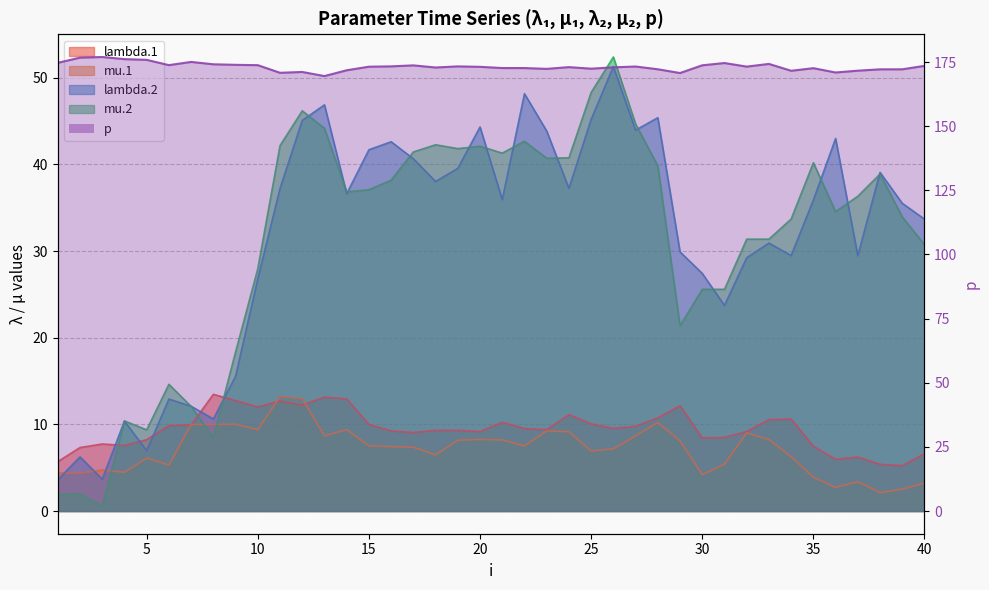

True or false: mu.2 has a value of 14.6 at 6.

True